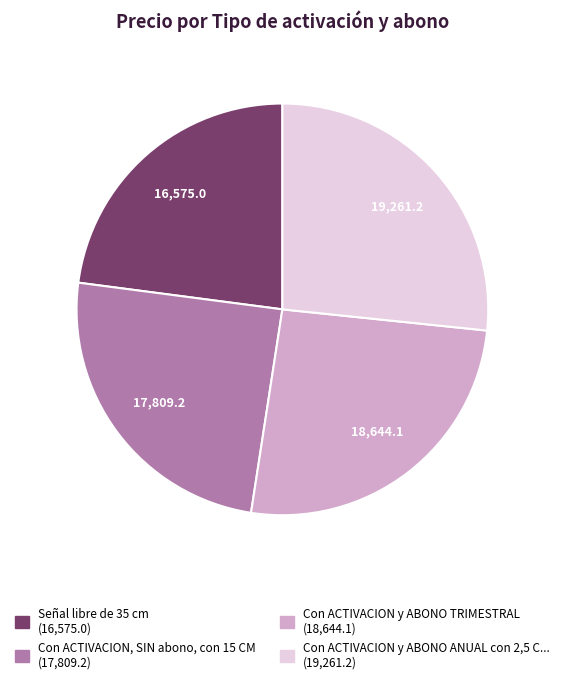

Is there a majority slice in this chart?

No